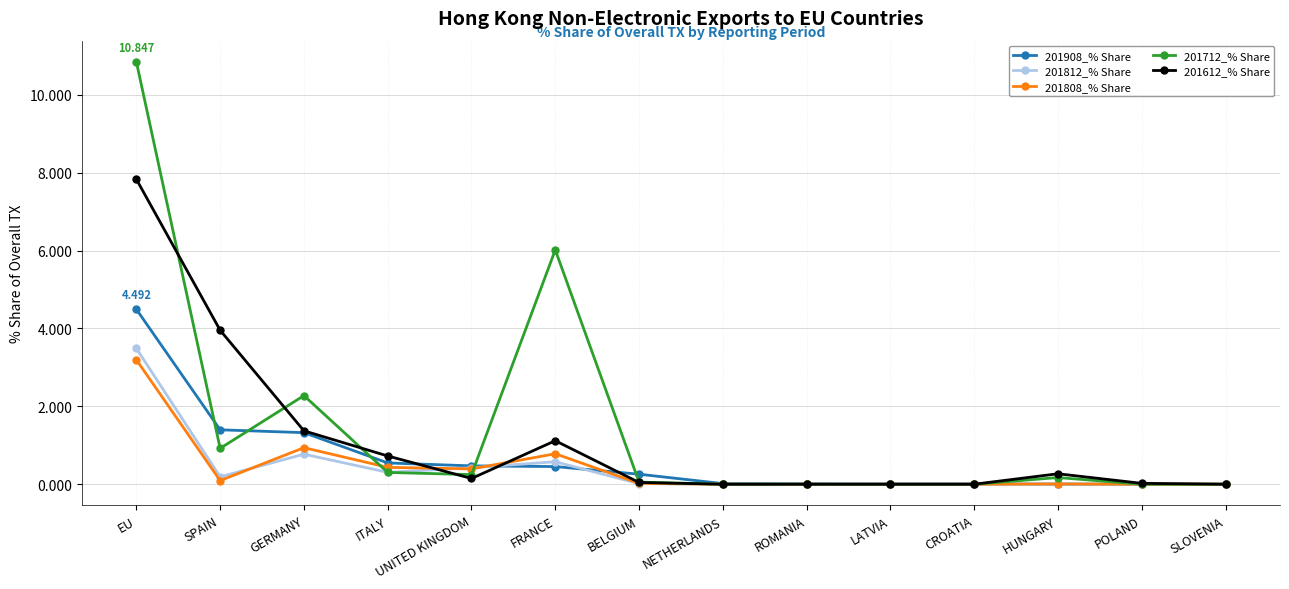

How many categories are shown in the chart?

14